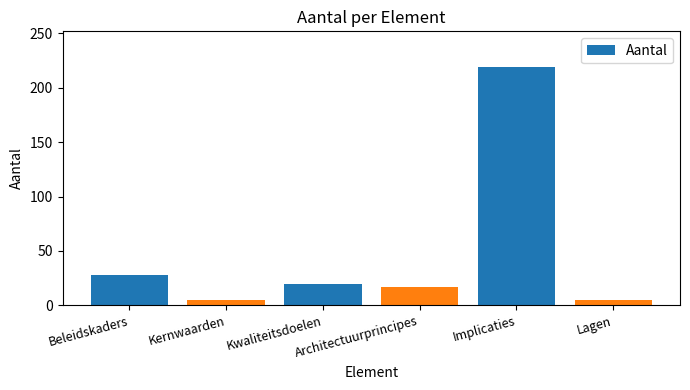

How many data points does each series have?

6